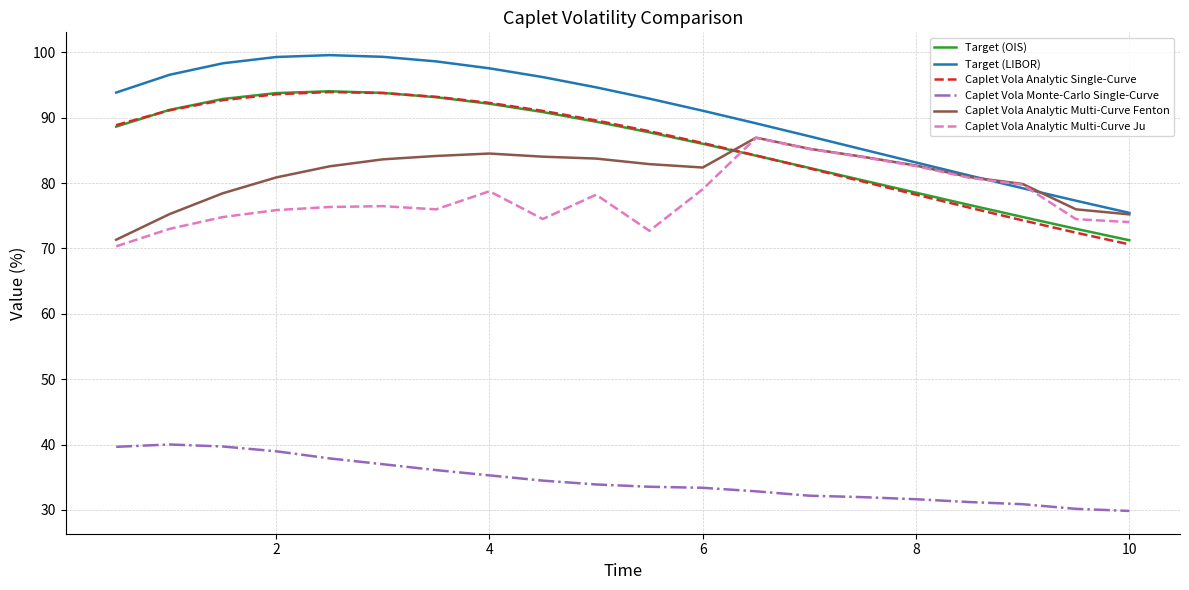

Which series has the largest total across all categories?

Target (LIBOR)